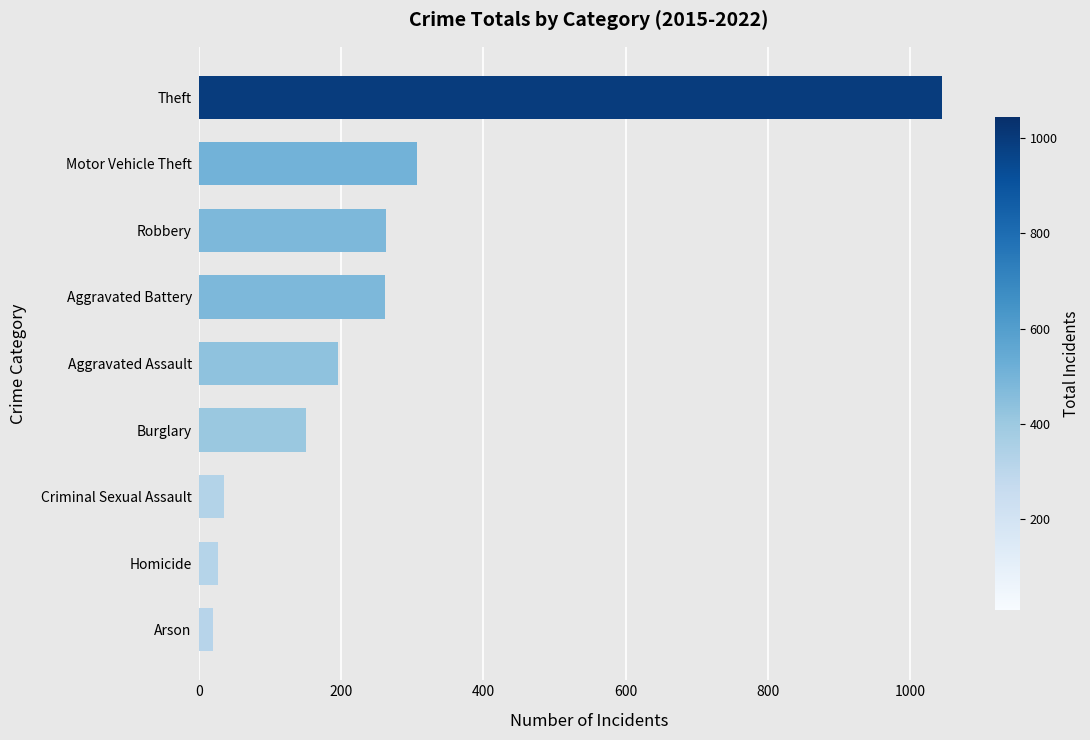

What is the average value?

256